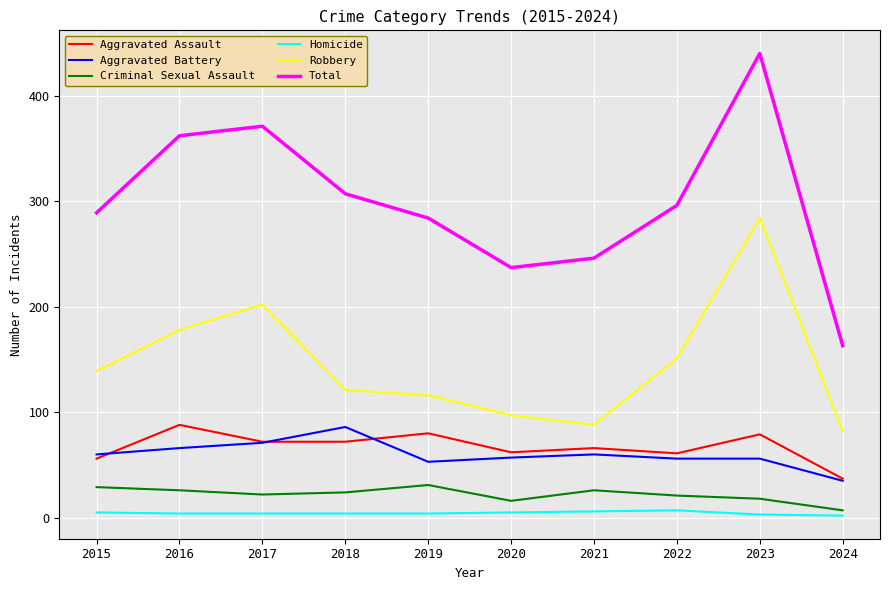

Count the number of data series in this chart.

6